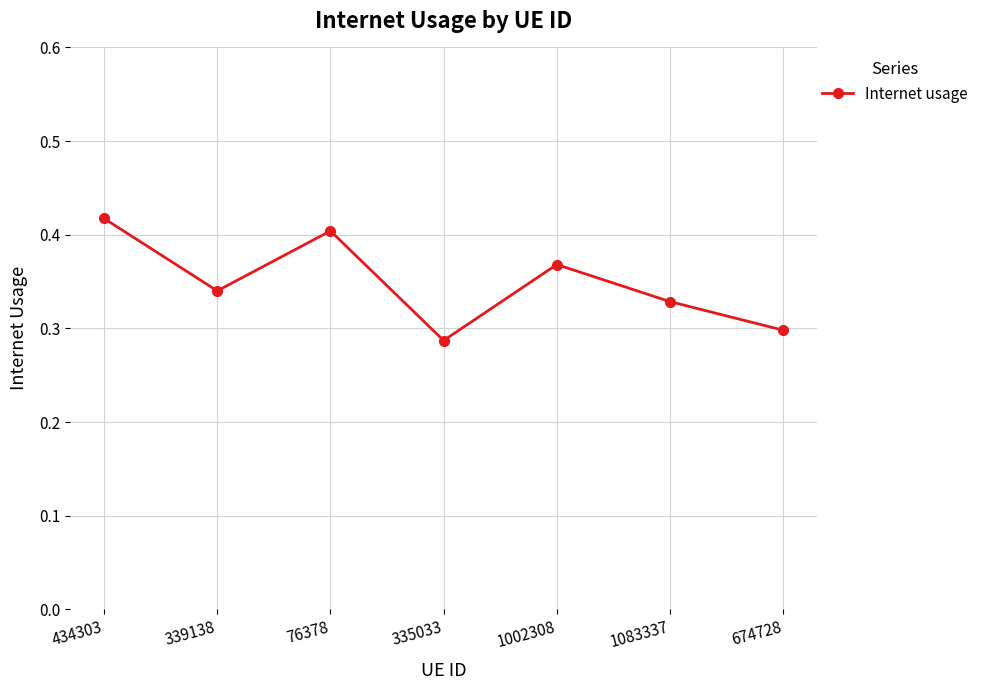

What is the sum of the values at 335033 and 339138?

0.6